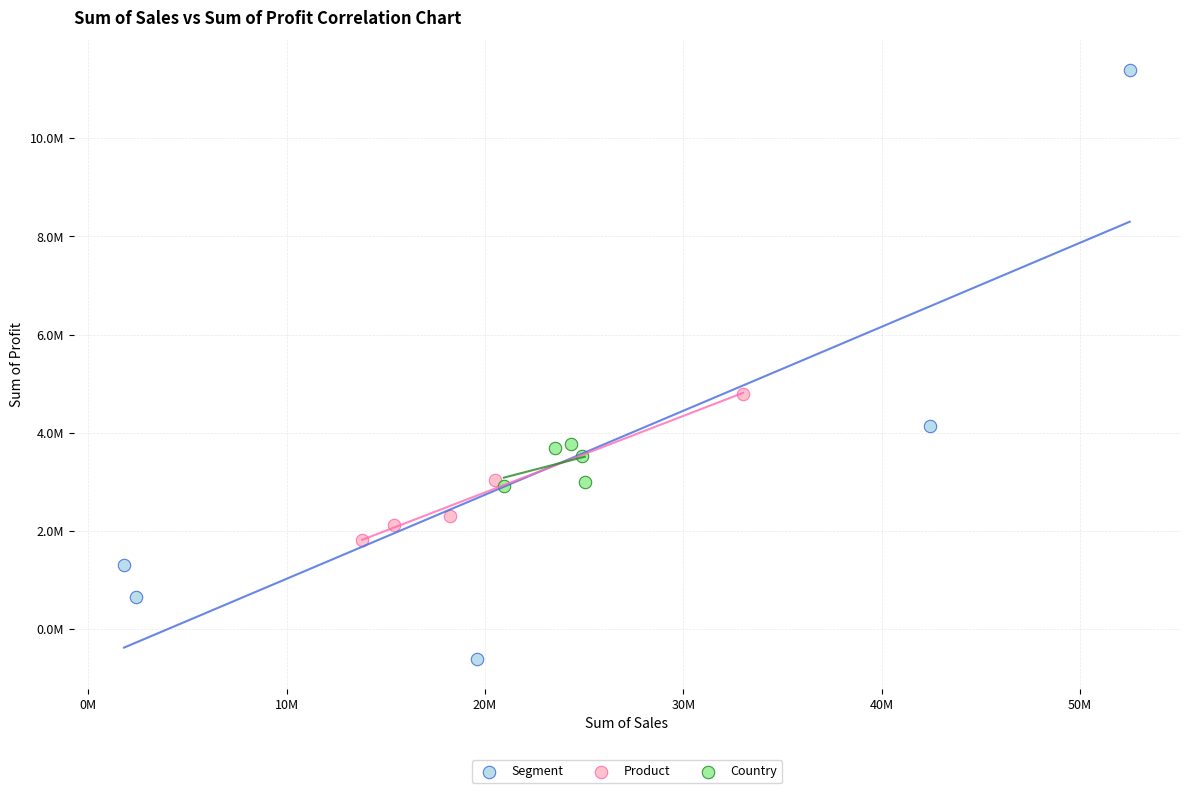

Which series contains the lowest Y value?

Segment